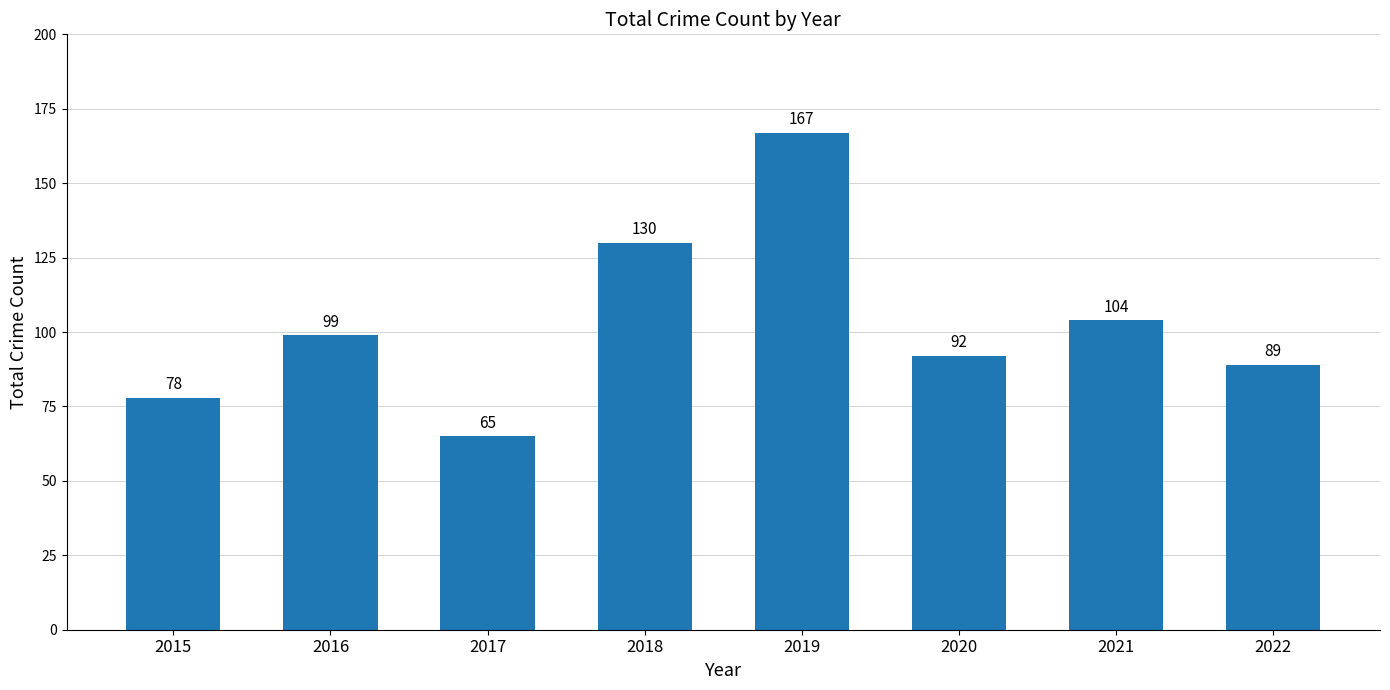

How many values are below 99?

4